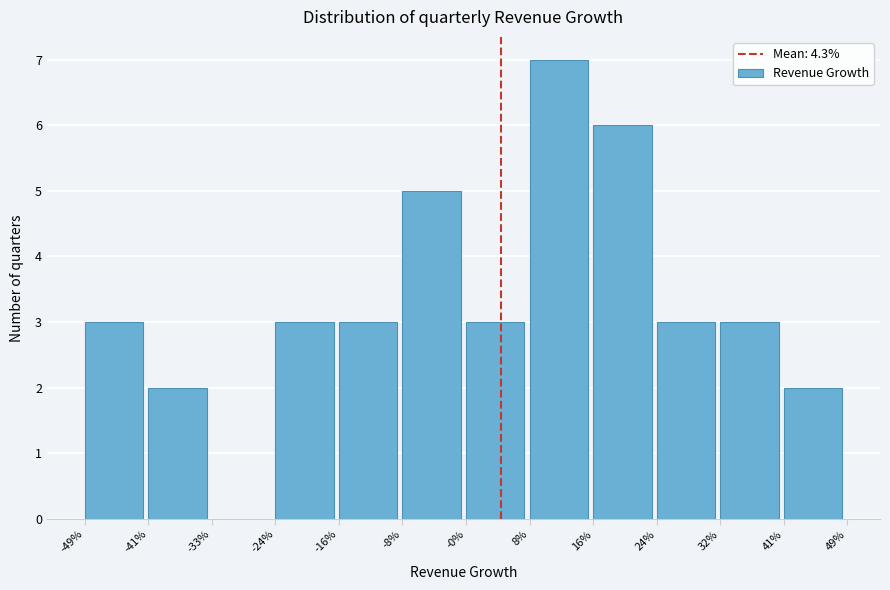

Reading left to right, extract all data points from this chart.

-49%=3	-41%=2	-33%=0	-24%=3	-16%=3	-8%=5	-0%=3	8%=7	16%=6	24%=3	32%=3	41%=2